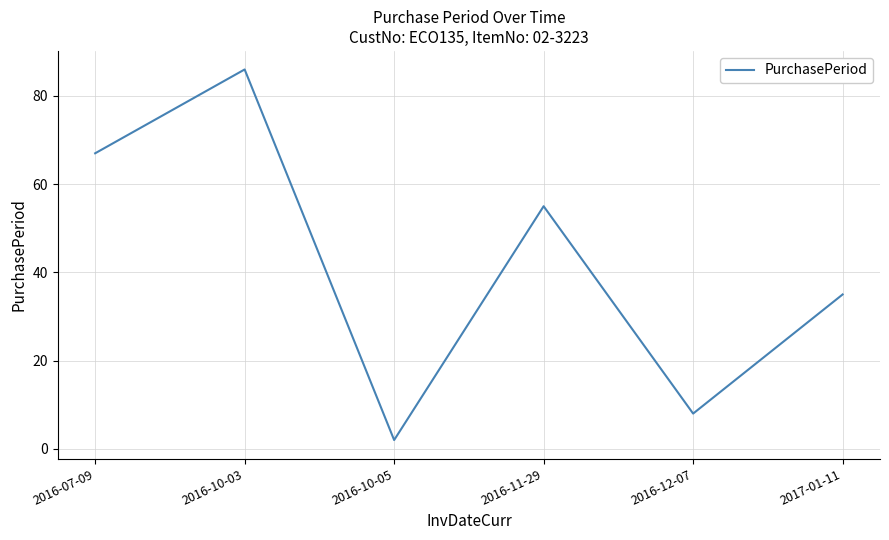

Is it true that the value at 2016-12-07 is 8?

True